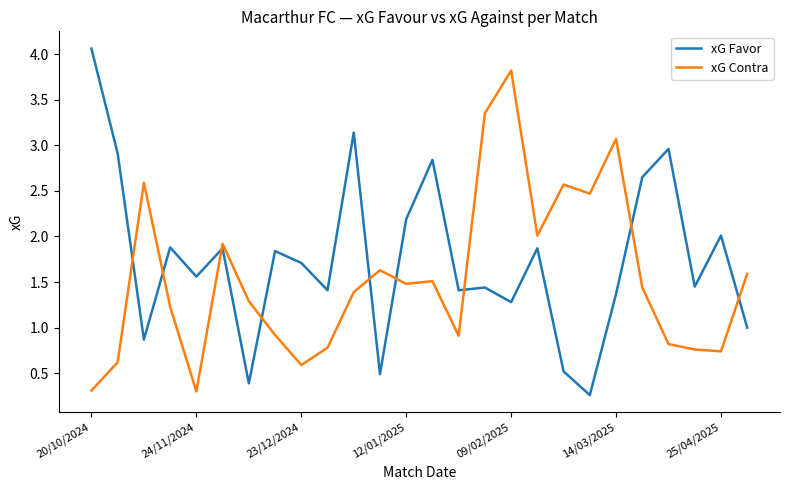

Which series has the widest spread of values?

xG Favor